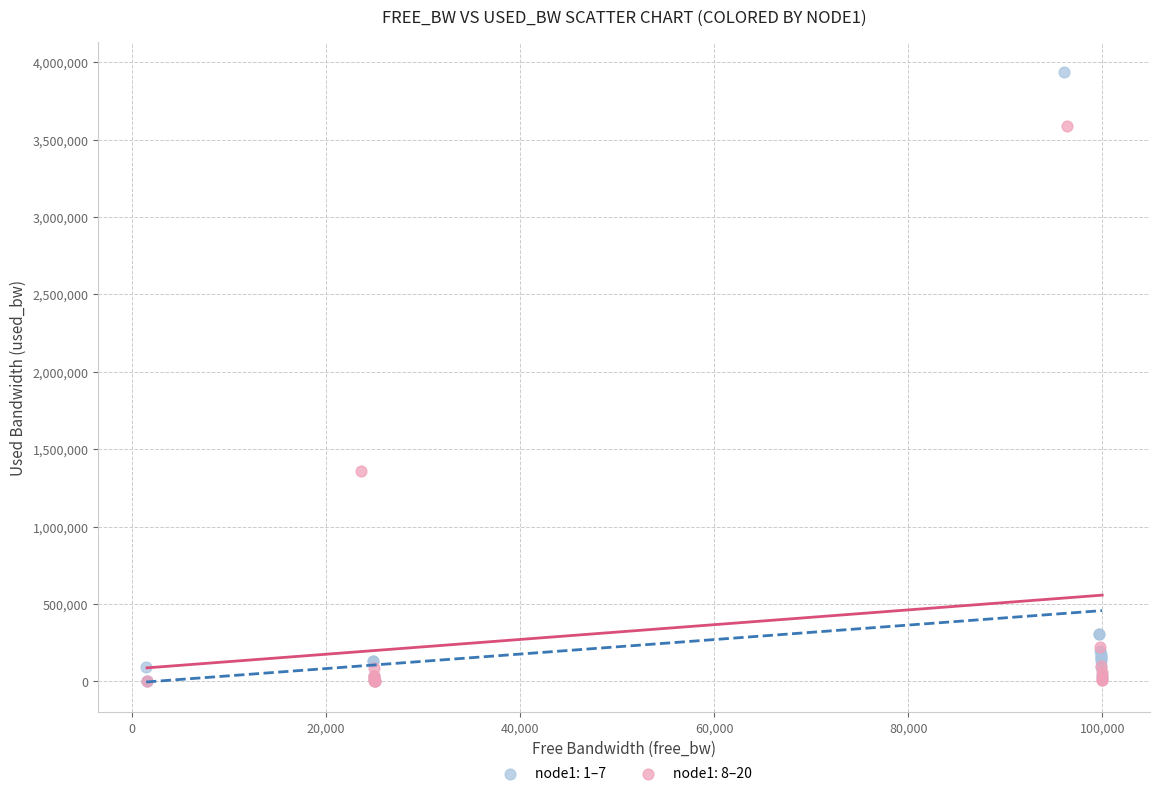

Which series has the largest Y range (max minus min)?

node1: 1–7